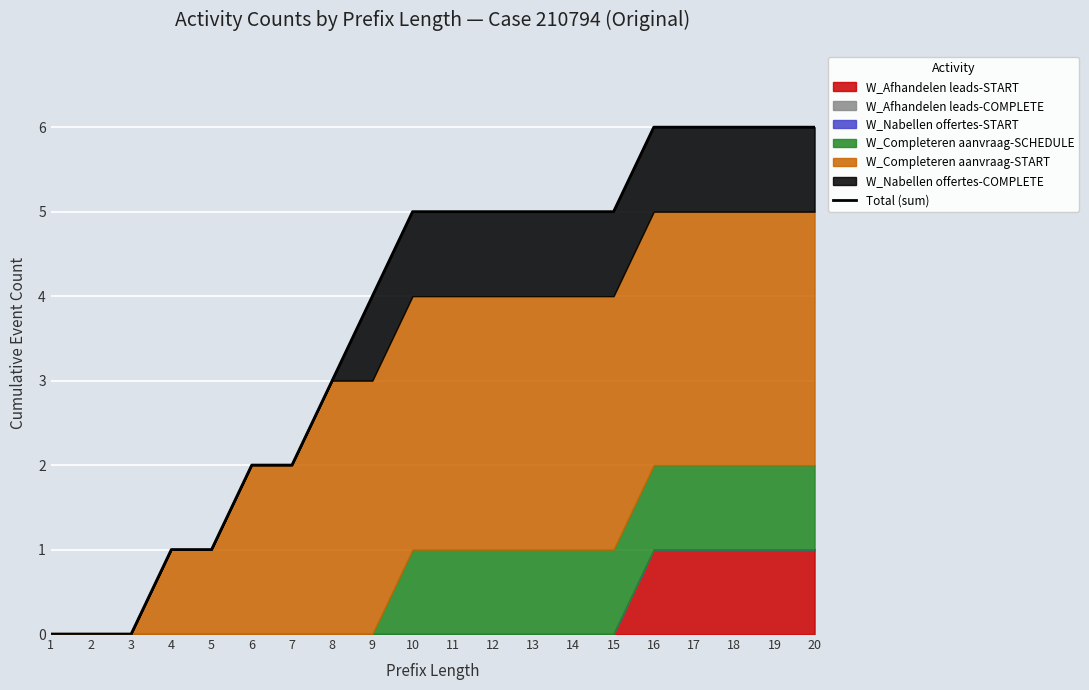

At which category does the chart reach its peak across all series?

16